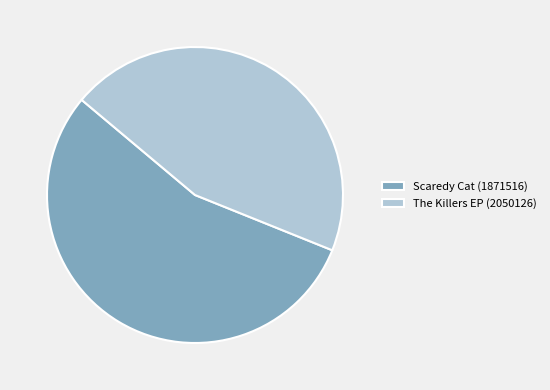

Rank the categories by value from highest to lowest.

Scaredy Cat (1871516), The Killers EP (2050126)